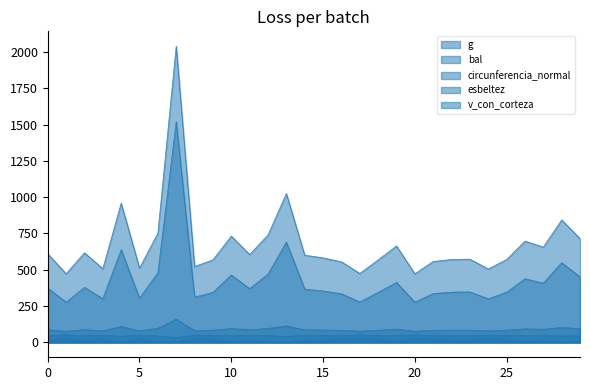

What is the difference between the maximum and minimum values in the v_con_corteza series?

1242.2